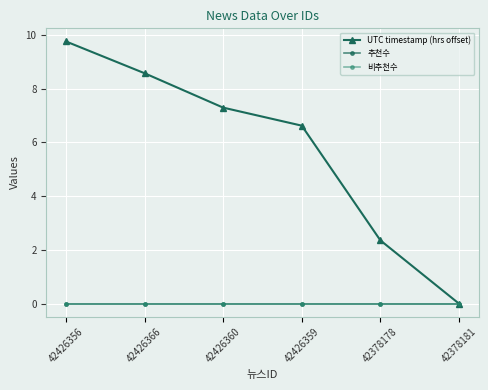

True or false: 추천수 has a value of 0.0 at 42378178.

True